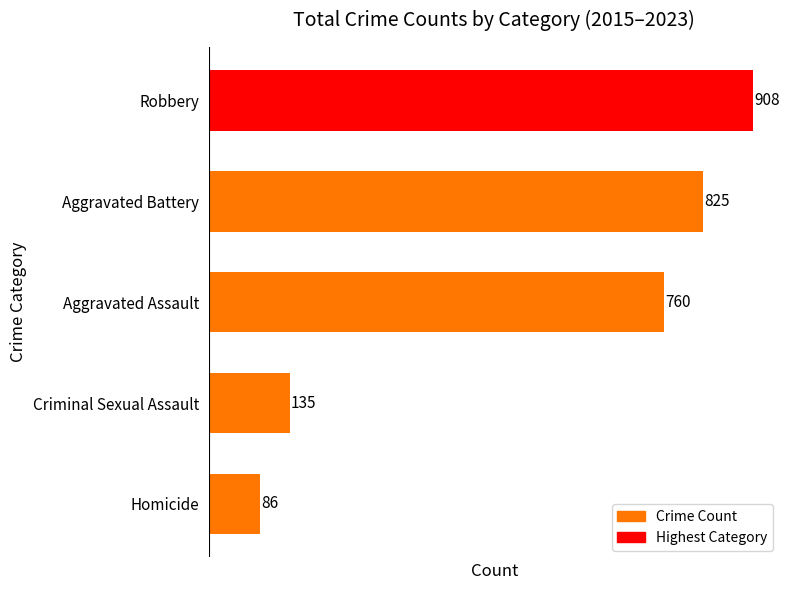

At which label is the value closest to 497?

Aggravated Assault